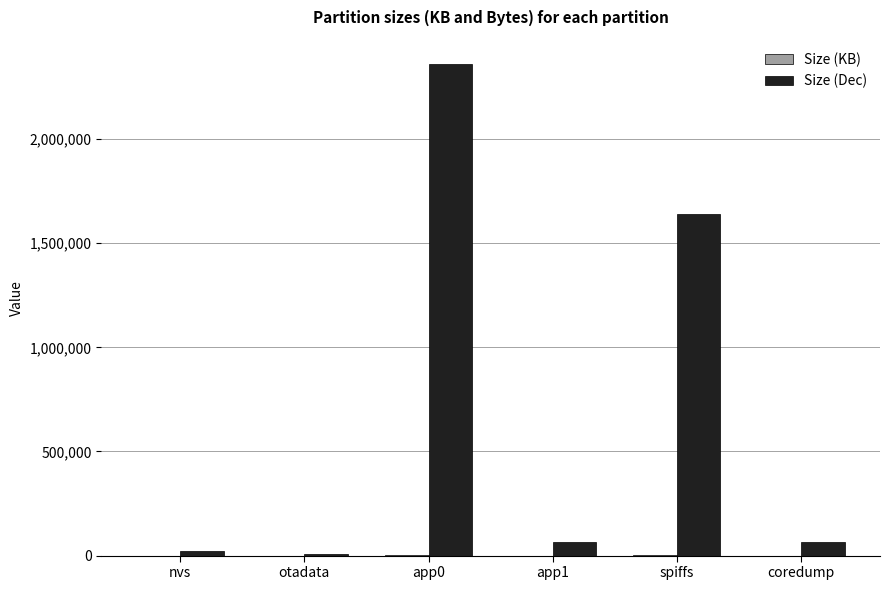

At which category is the sum across all series the highest?

app0